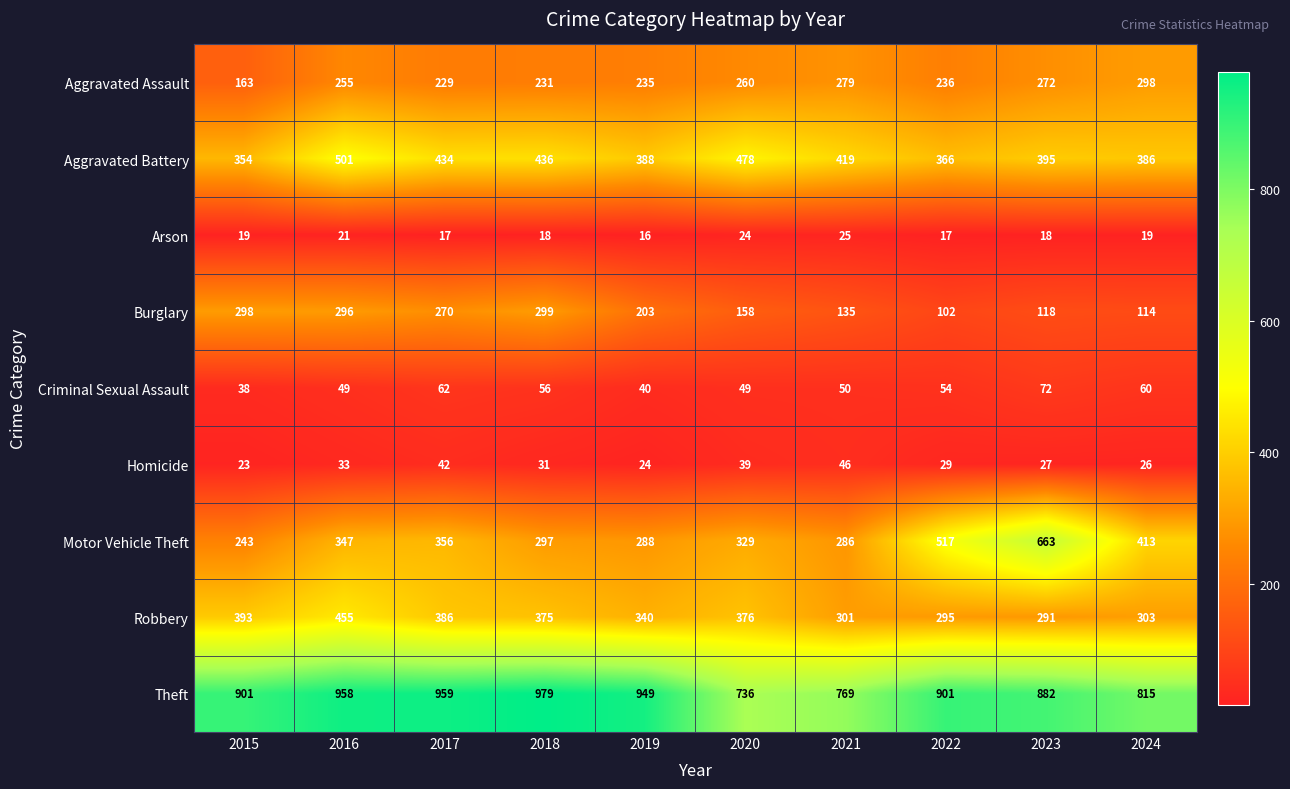

How many series are shown in this chart?

9